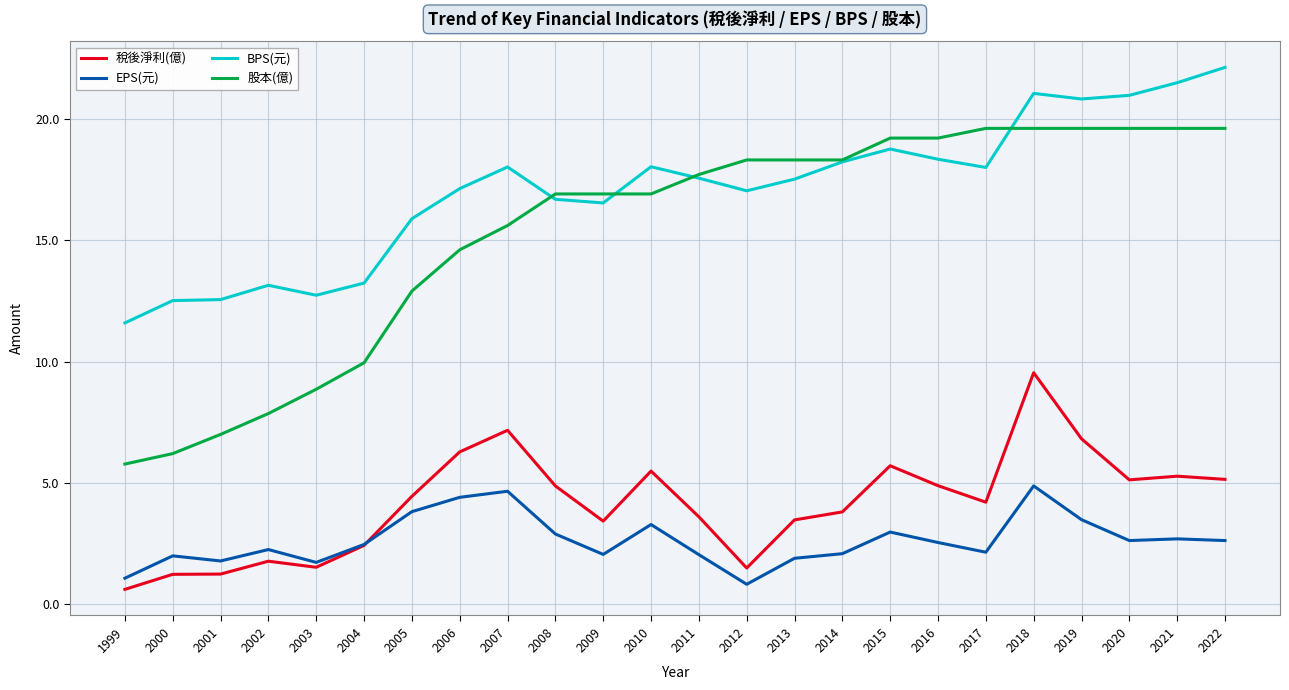

Rank the series at 2001 from highest to lowest value.

BPS(元), 股本(億), EPS(元), 稅後淨利(億)